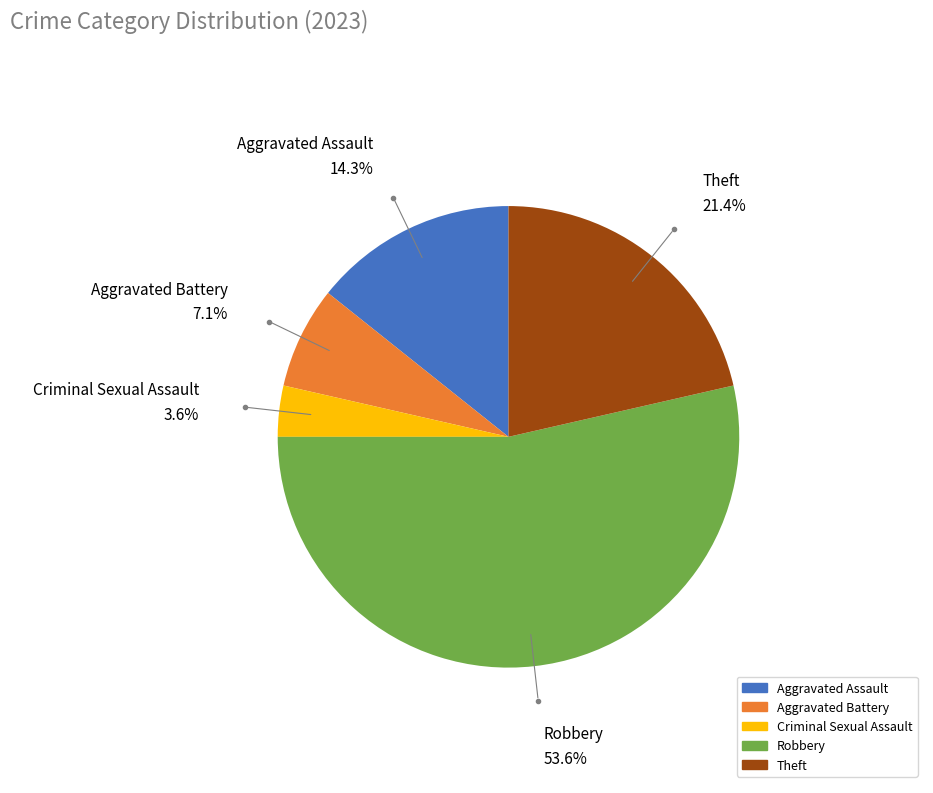

How much of the chart is everything except Aggravated Battery?

92.9%